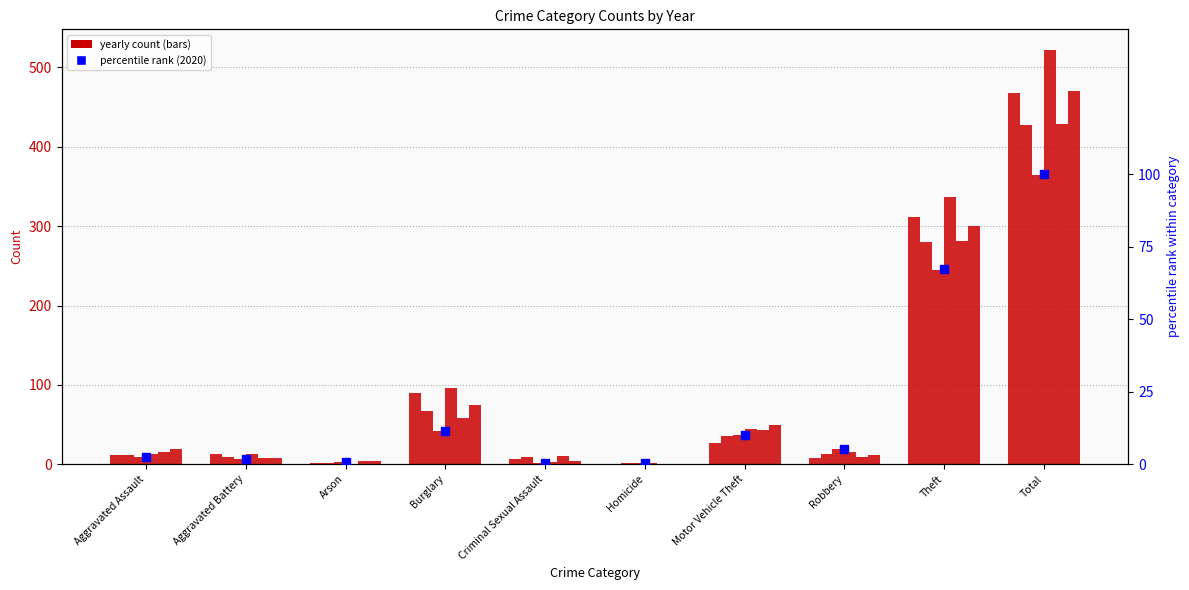

What is the change in value from Burglary to Robbery?

-6.3